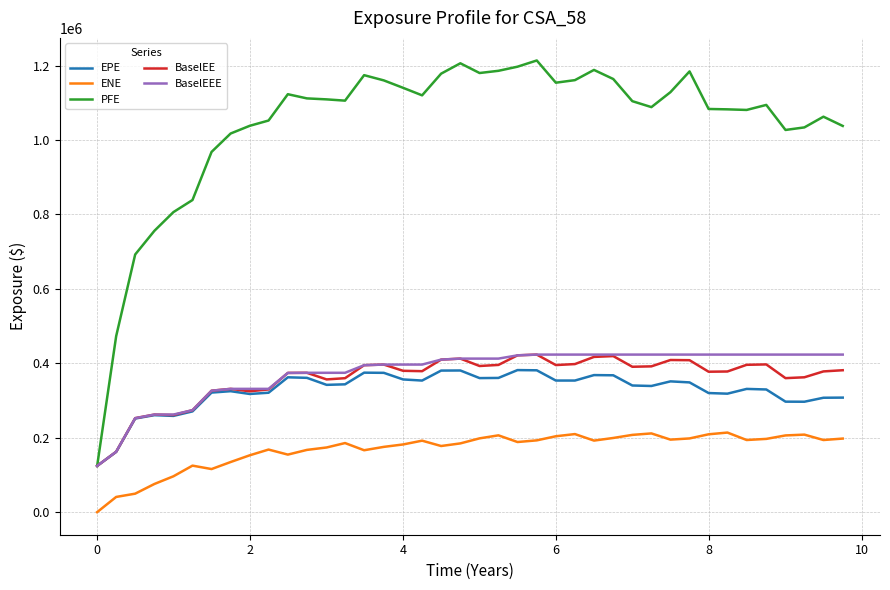

True or false: BaselEE and ENE cross at least once.

False